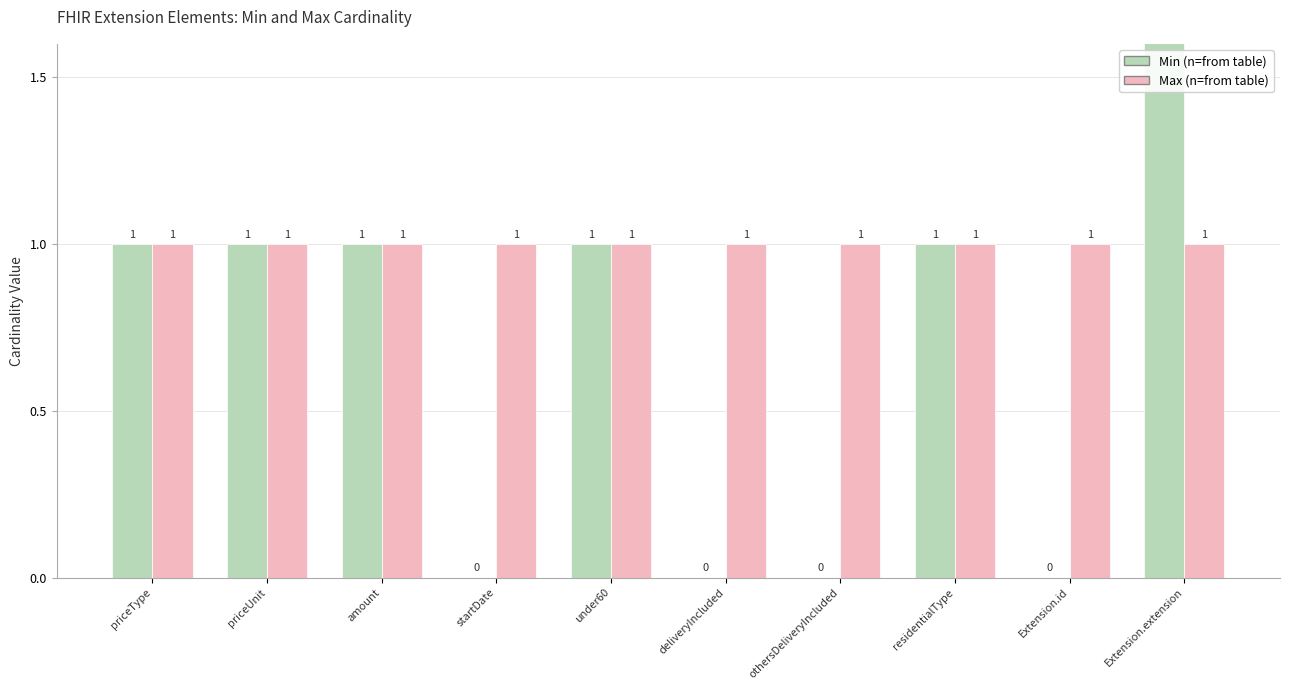

Rank the series by their average value, from lowest to highest.

Max, Min